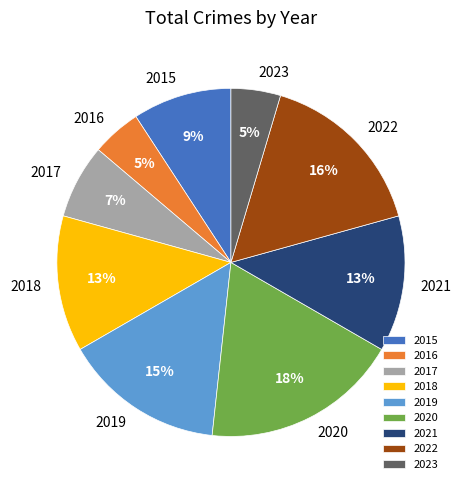

Which slice is the largest?

2020